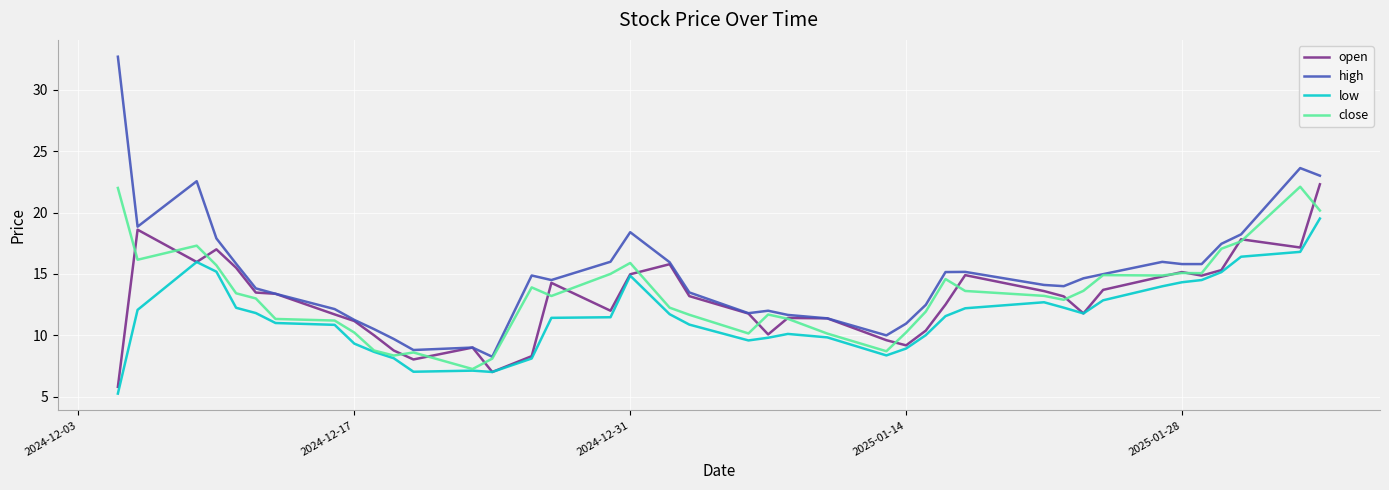

What is the greatest value displayed?

32.7